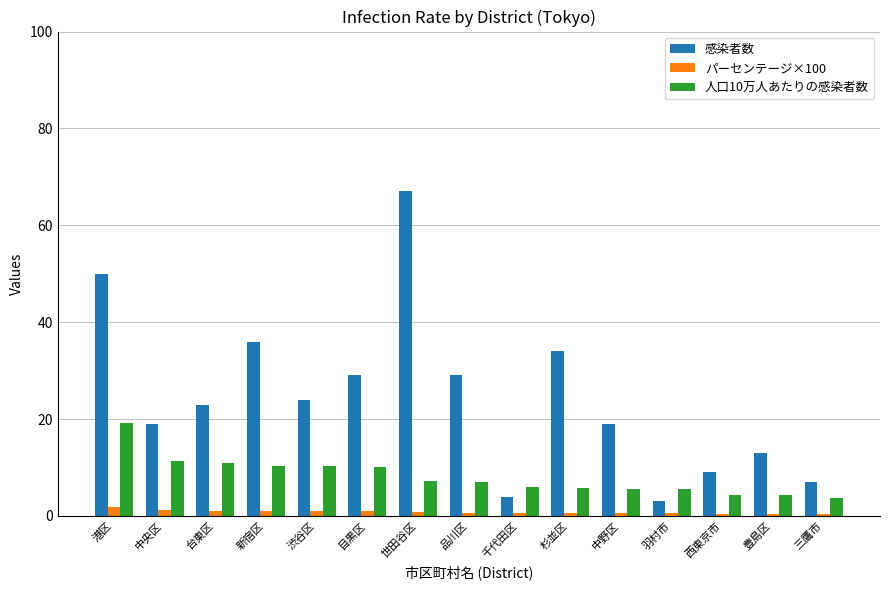

What is the difference between the 人口10万人あたりの感染者数 values at 新宿区 and 中央区?

1.0